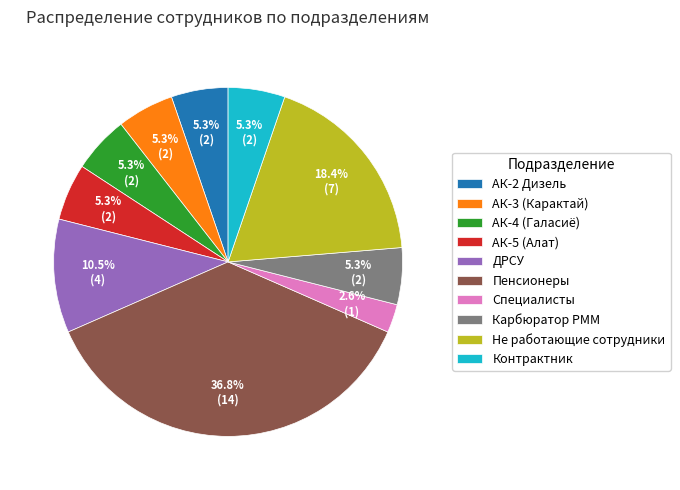

Approximately how many times larger is the value at АК-5 (Алат) compared to Не работающие сотрудники?

0.3